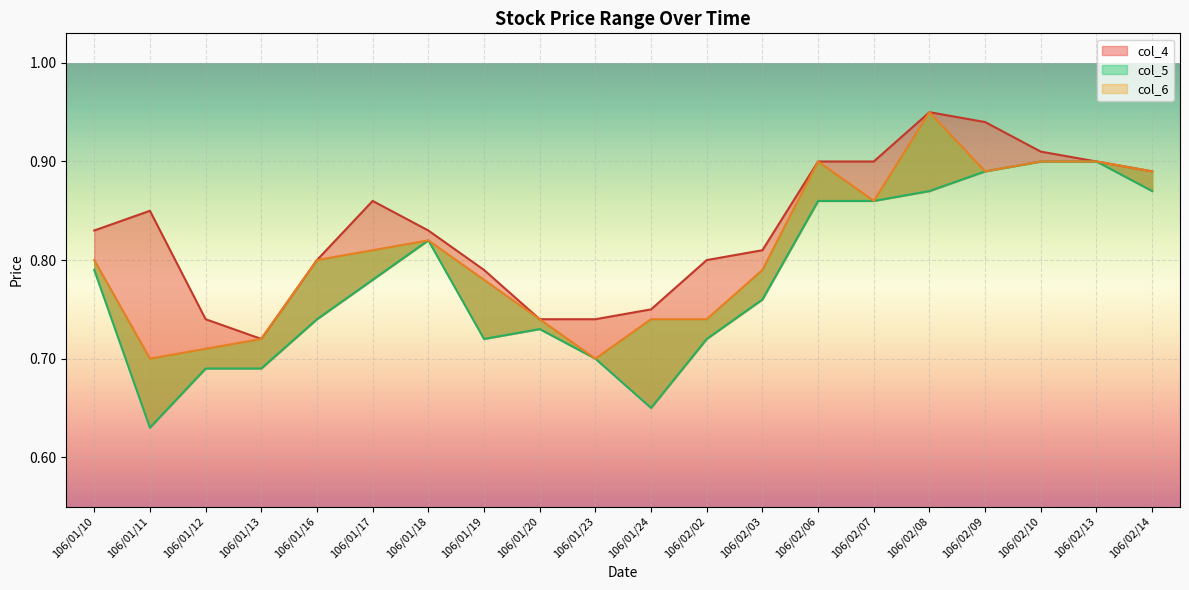

True or false: col_4 has a value of 0.8 at 106/01/19.

True